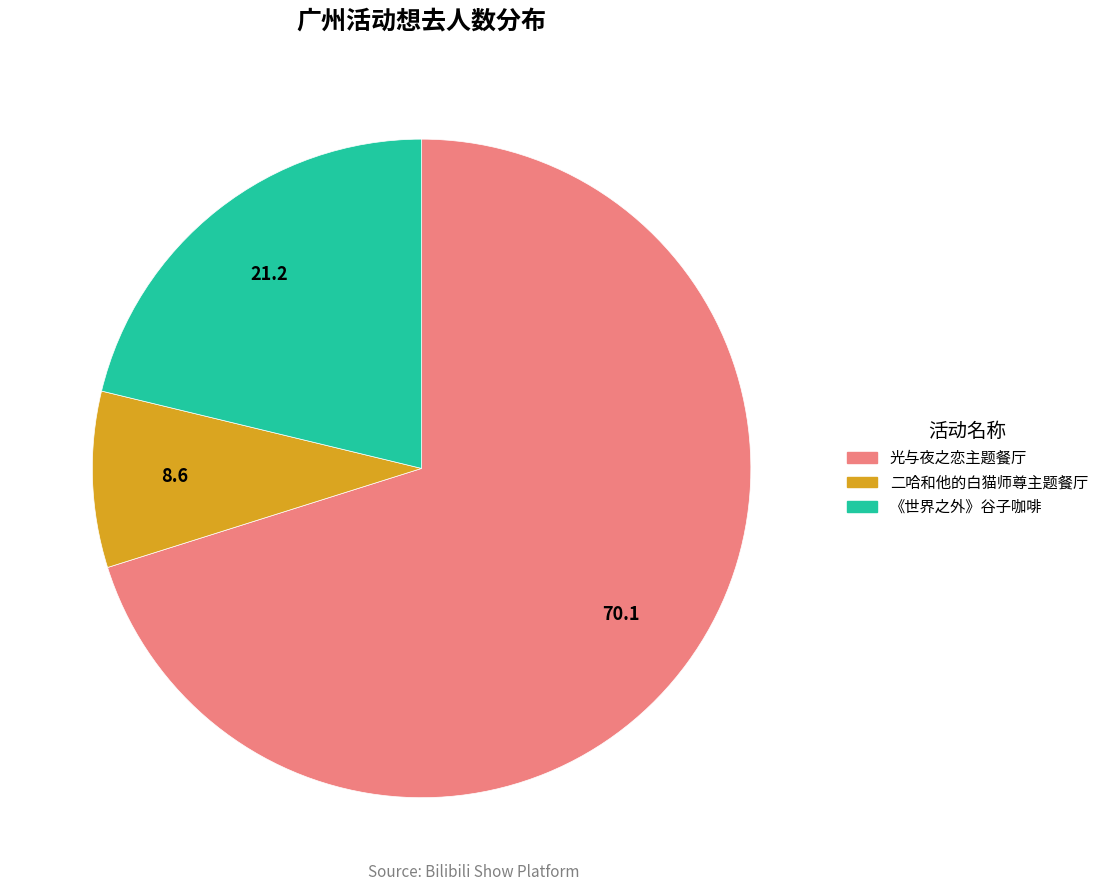

How many slices are in this pie chart?

3